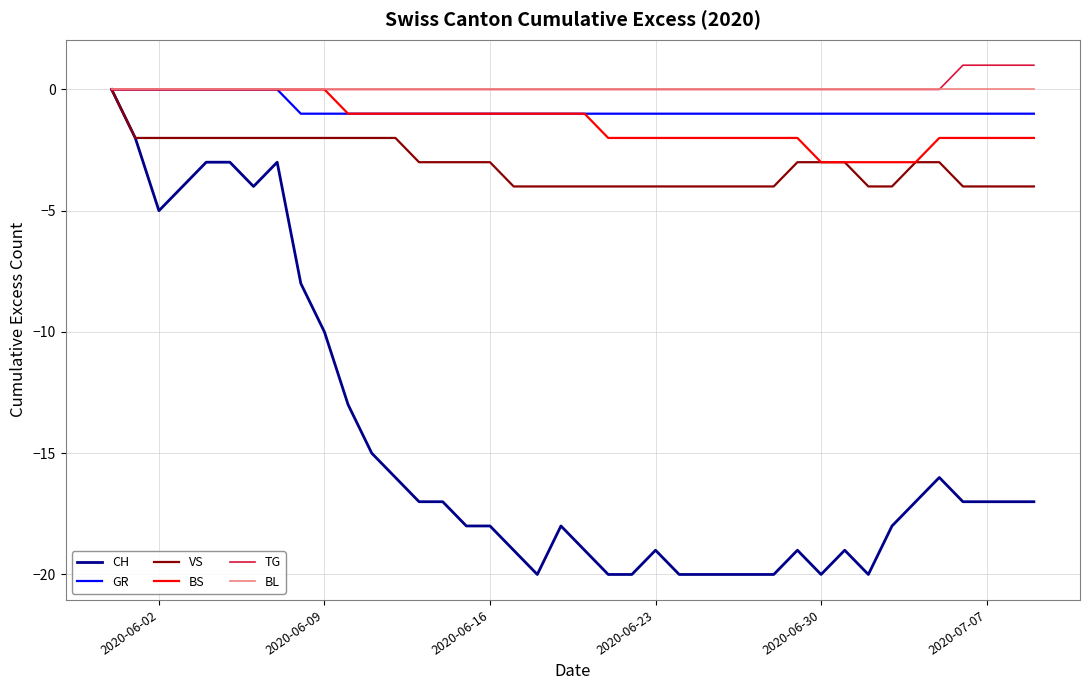

Does the chart have visible grid lines?

Yes